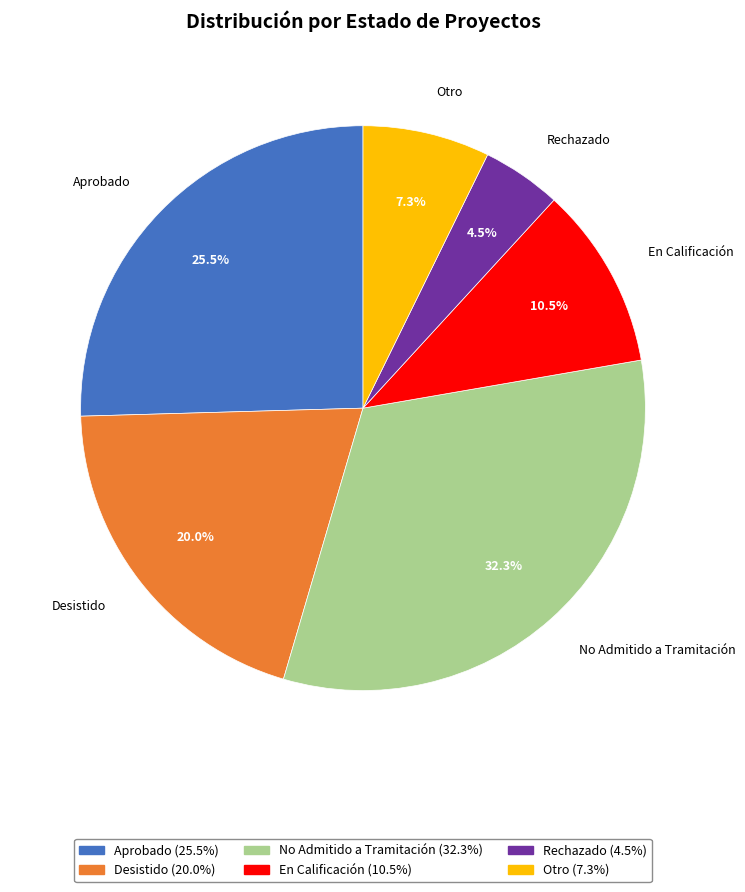

Does any single category account for the majority?

No